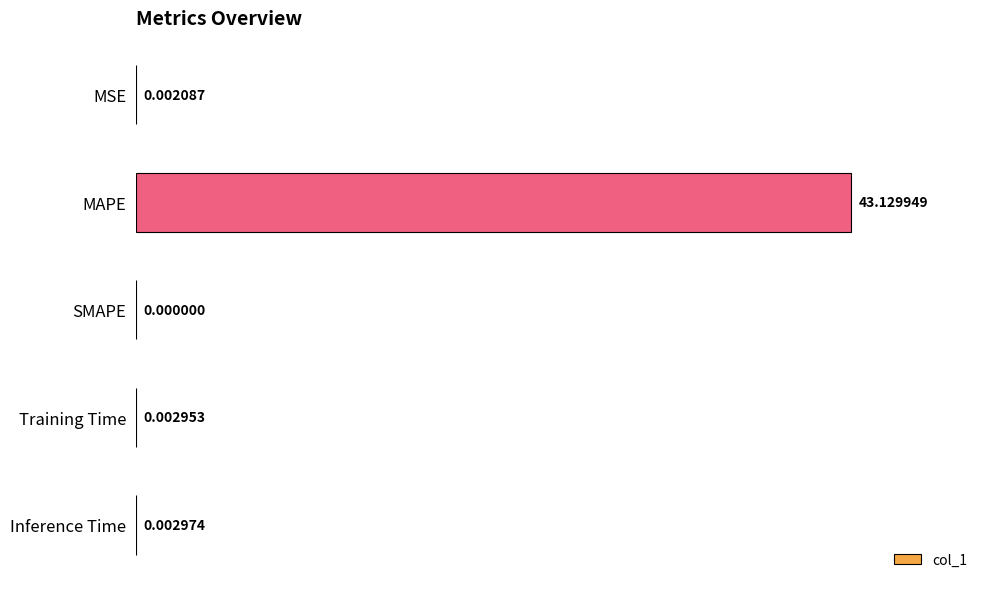

Which label corresponds to the largest value in the chart?

MAPE